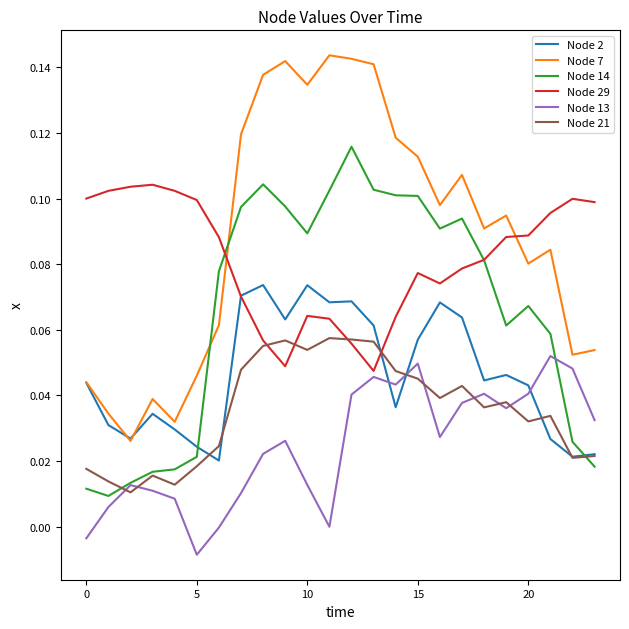

After their last crossing, which series has the higher values: Node 21 or Node 13?

Node 13